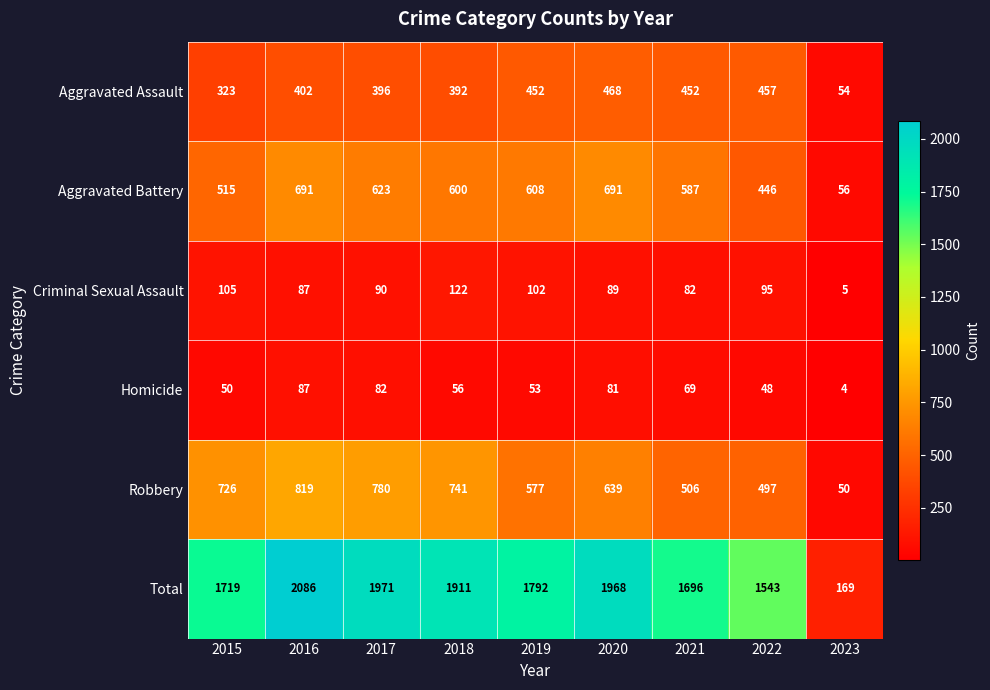

What is the sum of all Robbery values?

5335